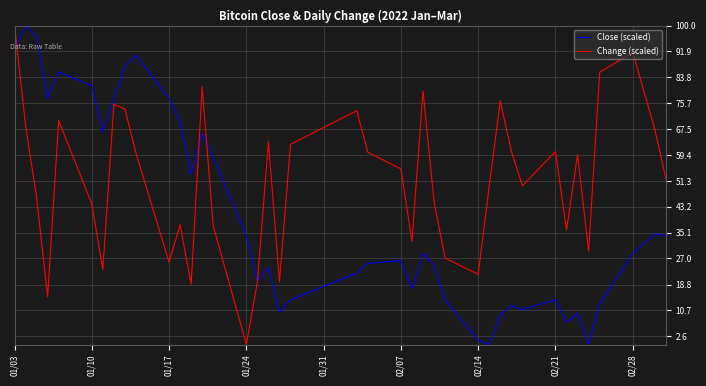

Rank the series by their average value, from highest to lowest.

Change (scaled), Close (scaled)